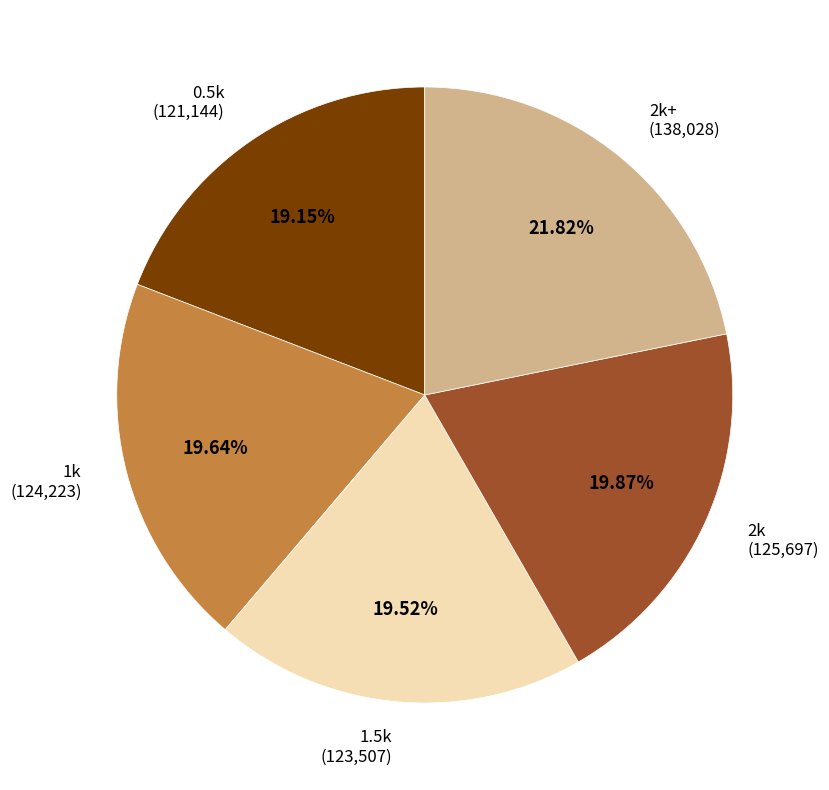

Approximately how many times larger is the value at 2k+ compared to 1.5k?

1.1